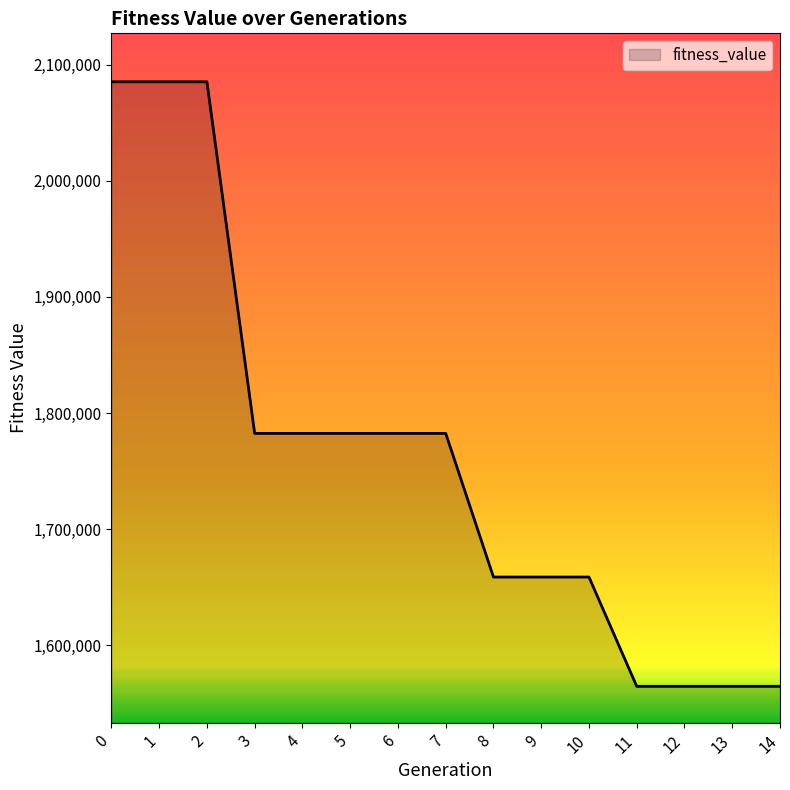

Is it true that the value at 5 is 2816282.5?

False